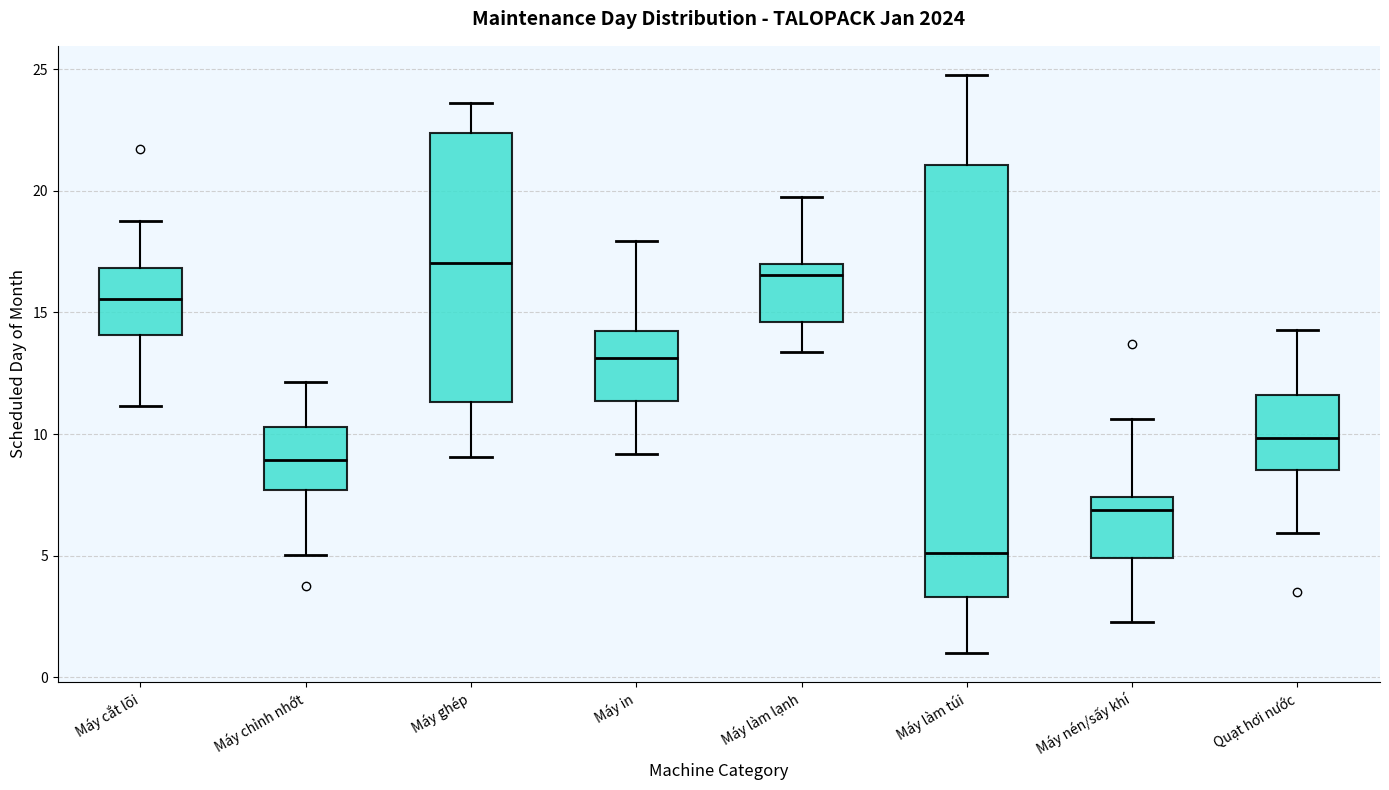

Reading left to right, transcribe this box plot: for each box, give where its median line is, the range the box spans, and where its two whiskers end, as read against the y-axis. The values are not printed on the chart, so give them approximately, as read against the axis.

Máy cắt lõi: median 15.5, box 14.0 to 17.0, whiskers 11.0 to 19.0
Máy chỉnh nhớt: median 9.0, box 7.5 to 10.5, whiskers 5.0 to 12.0
Máy ghép: median 17.0, box 11.5 to 22.5, whiskers 9.0 to 23.5
Máy in: median 13.0, box 11.5 to 14.5, whiskers 9.0 to 18.0
Máy làm lạnh: median 16.5, box 14.5 to 17.0, whiskers 13.5 to 19.5
Máy làm túi: median 5.0, box 3.5 to 21.0, whiskers 1.0 to 25.0
Máy nén/sấy khí: median 7.0, box 5.0 to 7.5, whiskers 2.5 to 10.5
Quạt hơi nước: median 10.0, box 8.5 to 11.5, whiskers 6.0 to 14.5